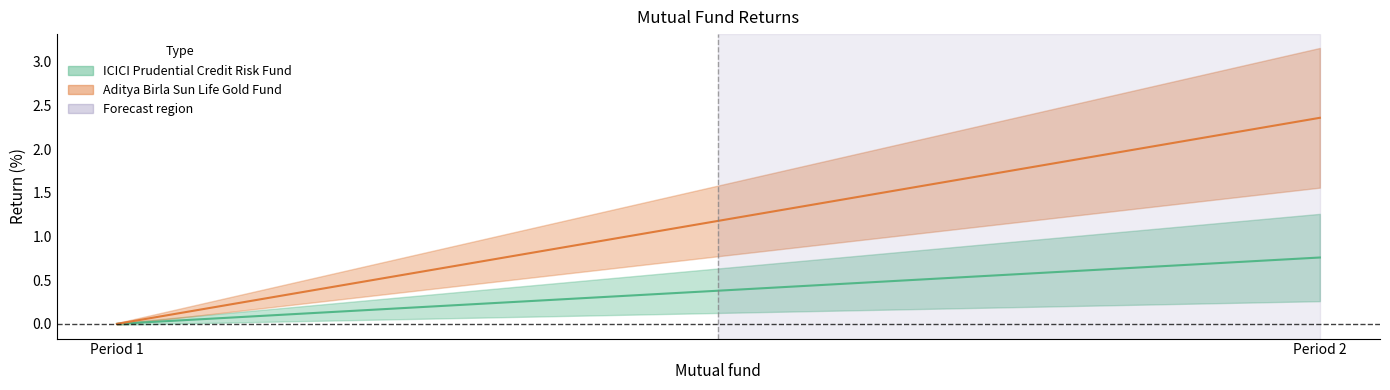

Reading left to right, list all the values displayed in this chart.

ICICI Prudential Credit Risk Fund: 1=0.0	2=0.8
Aditya Birla Sun Life Gold Fund: 1=0.0	2=2.4